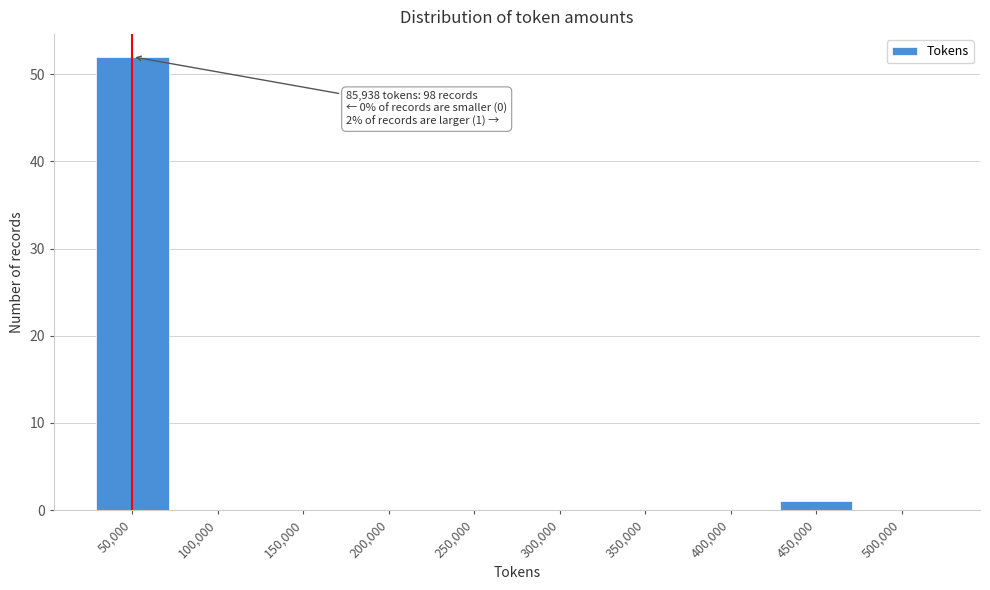

Reading right to left, list all the values displayed in this chart.

500,000=0	450,000=1	400,000=0	350,000=0	300,000=0	250,000=0	200,000=0	150,000=0	100,000=0	50,000=52